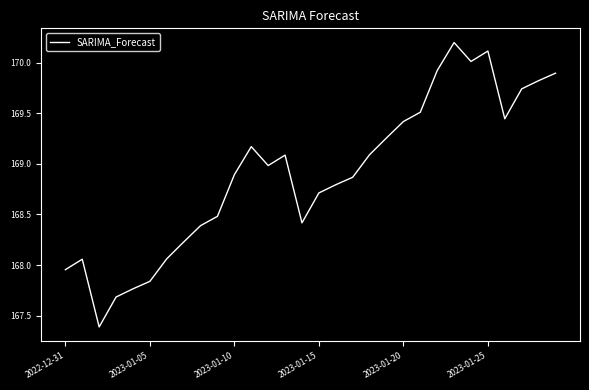

Is this an area chart (filled region under the line)?

No